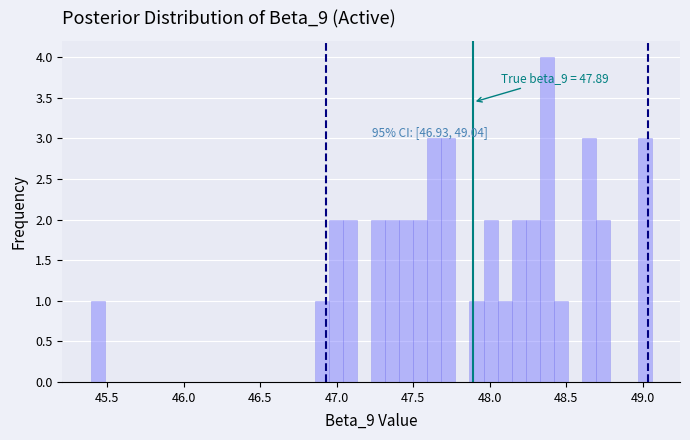

Read against the x-axis, roughly where is the centre of the tallest bar?

48.35